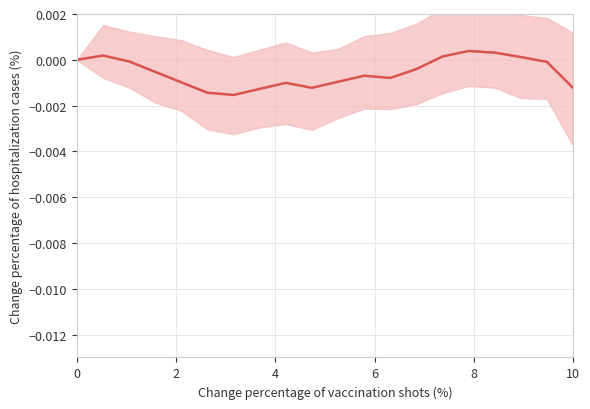

How many lines are shown in the chart?

1